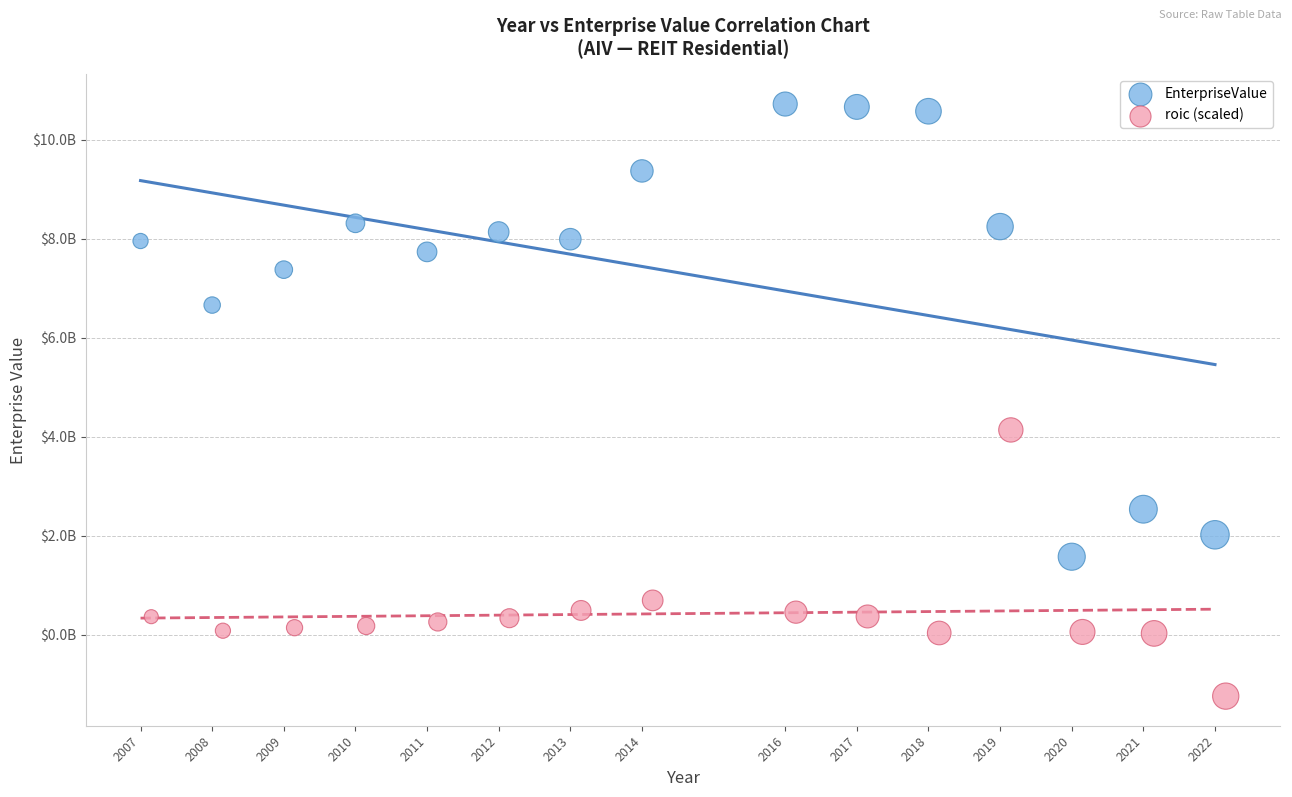

What are all the series names shown in the legend?

EnterpriseValue, roic (scaled)